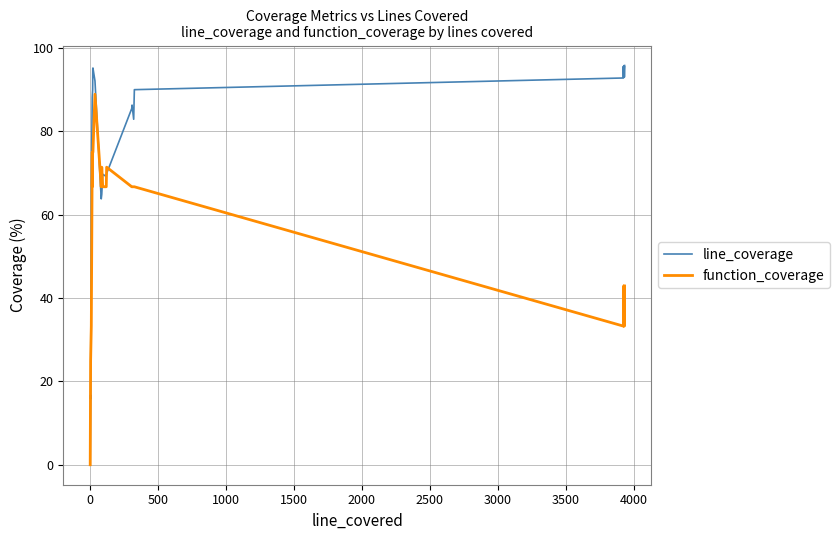

How many series are shown in this chart?

2